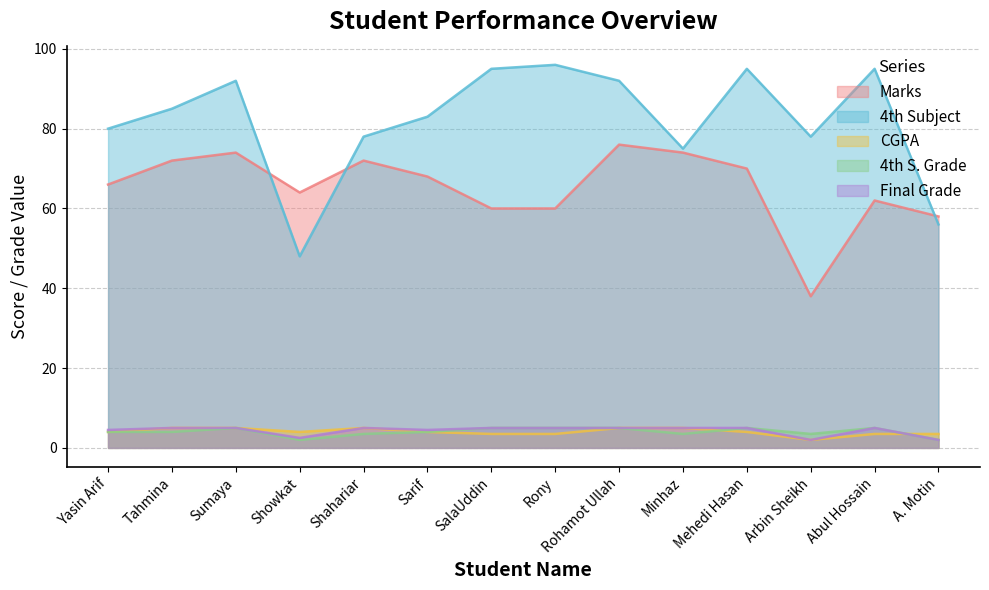

At Yasin Arif, list the series in order from smallest to largest.

CGPA, 4th S. Grade, Final Grade, Marks, 4th Subject